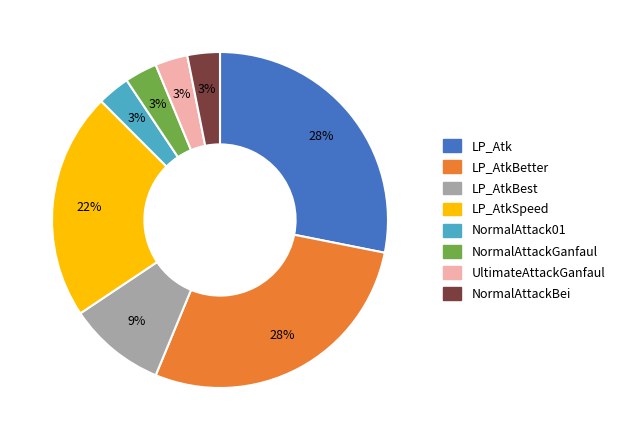

To the nearest percent, what is the difference between the largest and smallest slice percentages?

25%